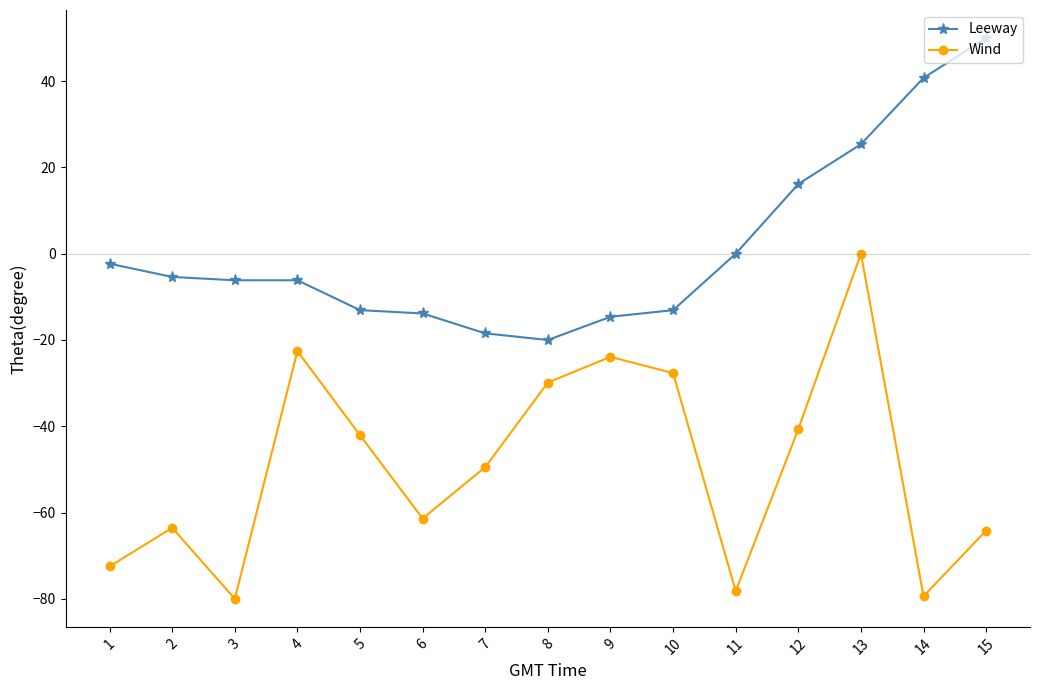

True or false: Leeway and Wind cross at least once.

False